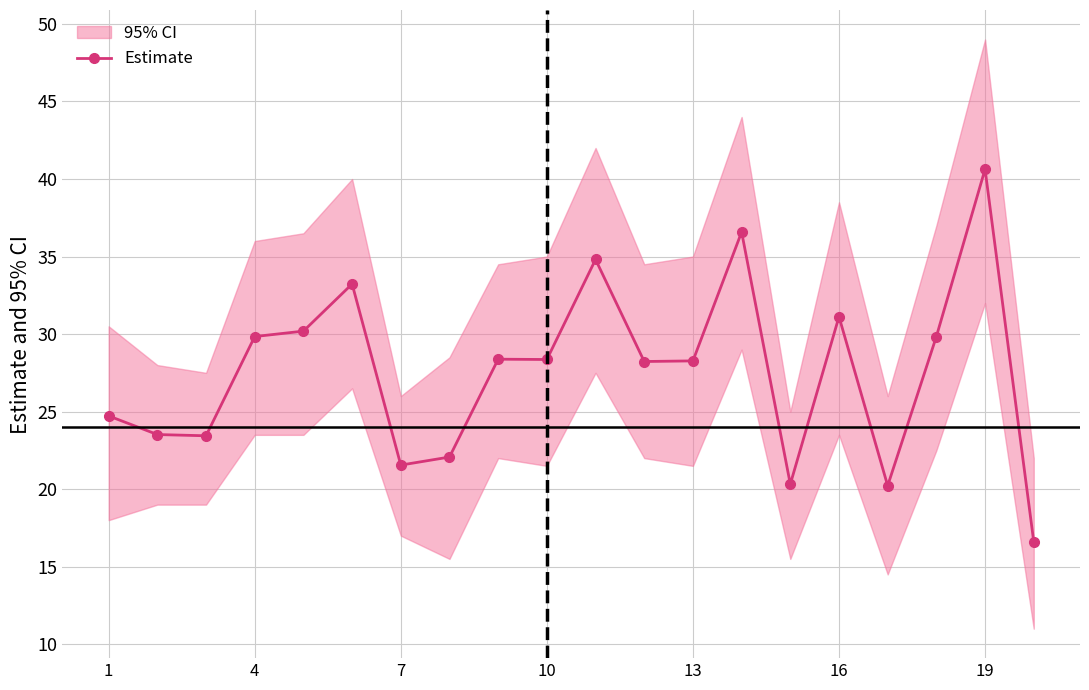

What is the lowest value of the Estimate series?

16.6